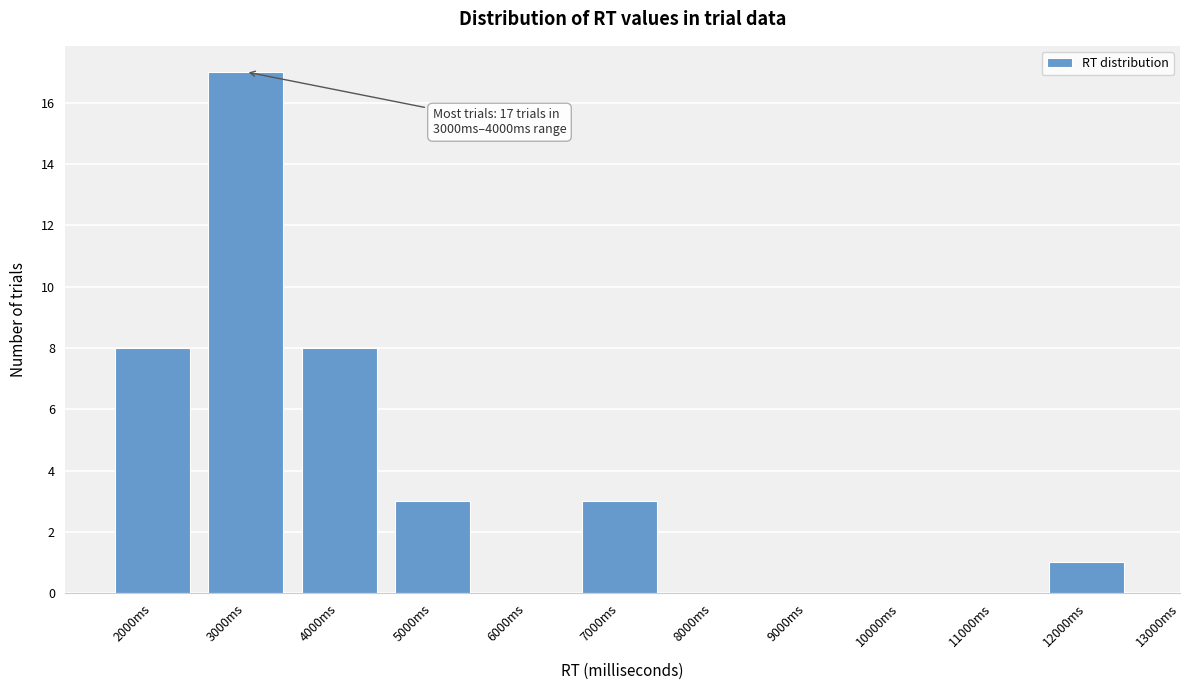

Reading right to left, list all the values displayed in this chart.

12000ms=1	11000ms=0	10000ms=0	9000ms=0	8000ms=0	7000ms=3	6000ms=0	5000ms=3	4000ms=8	3000ms=17	2000ms=8